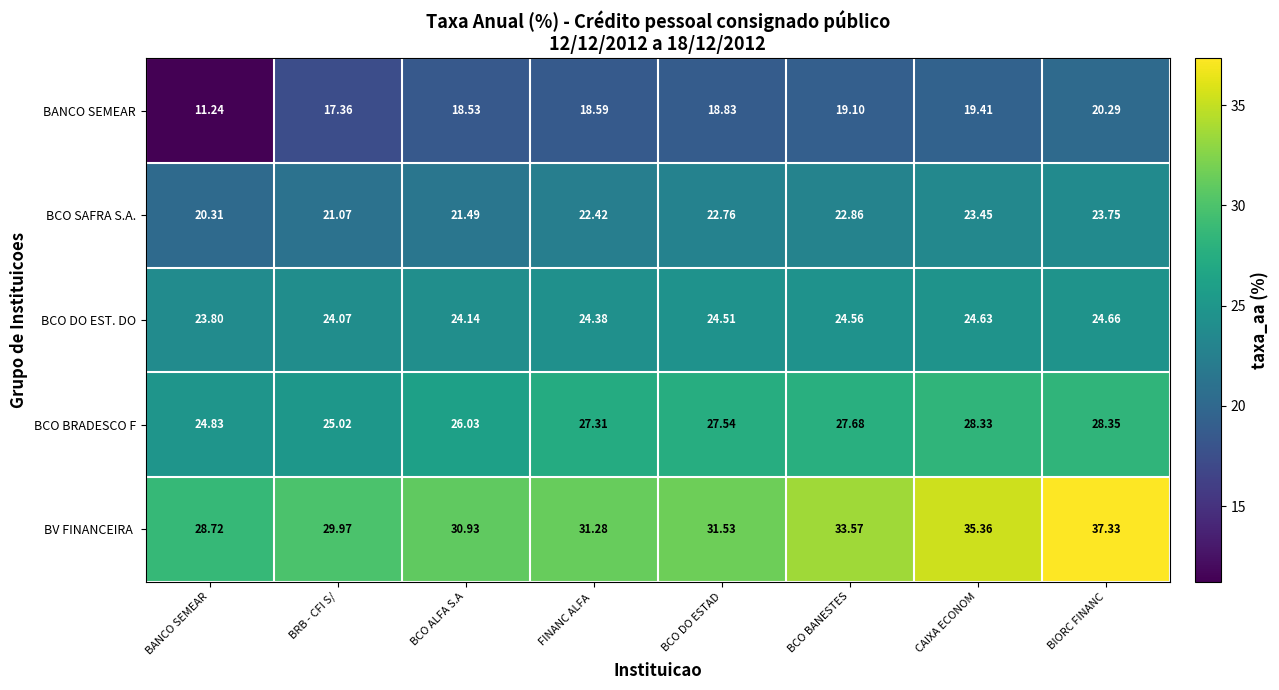

How many series are shown in this chart?

5